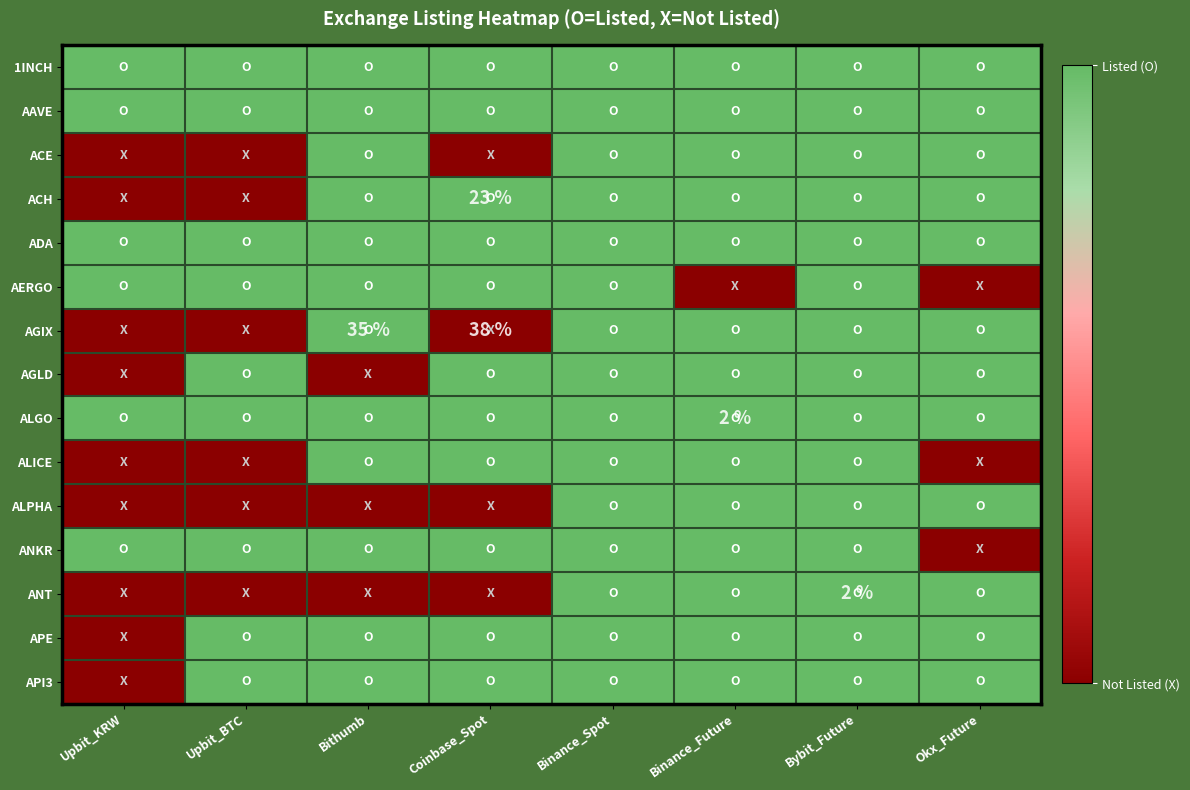

Rank the series at Bybit_Future from highest to lowest value.

1INCH, AAVE, ACE, ACH, ADA, AERGO, AGIX, AGLD, ALGO, ALICE, ALPHA, ANKR, ANT, APE, API3